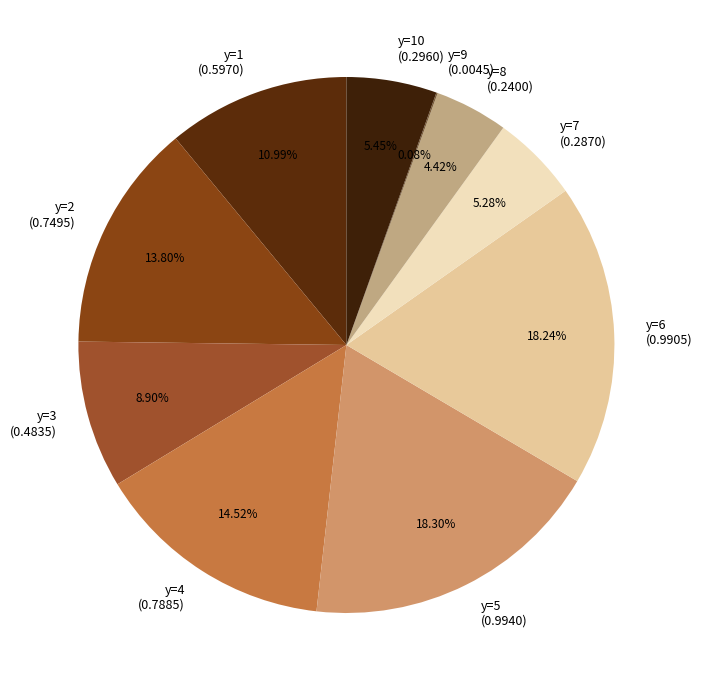

Is y=3 (0.4835) the majority of the pie?

No